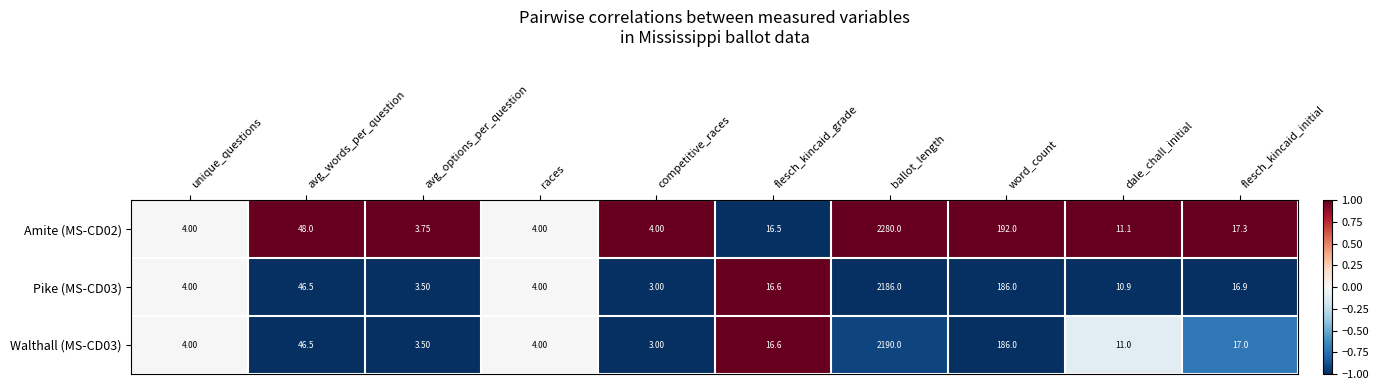

How many values in the Amite (MS-CD02) series are below 16?

5